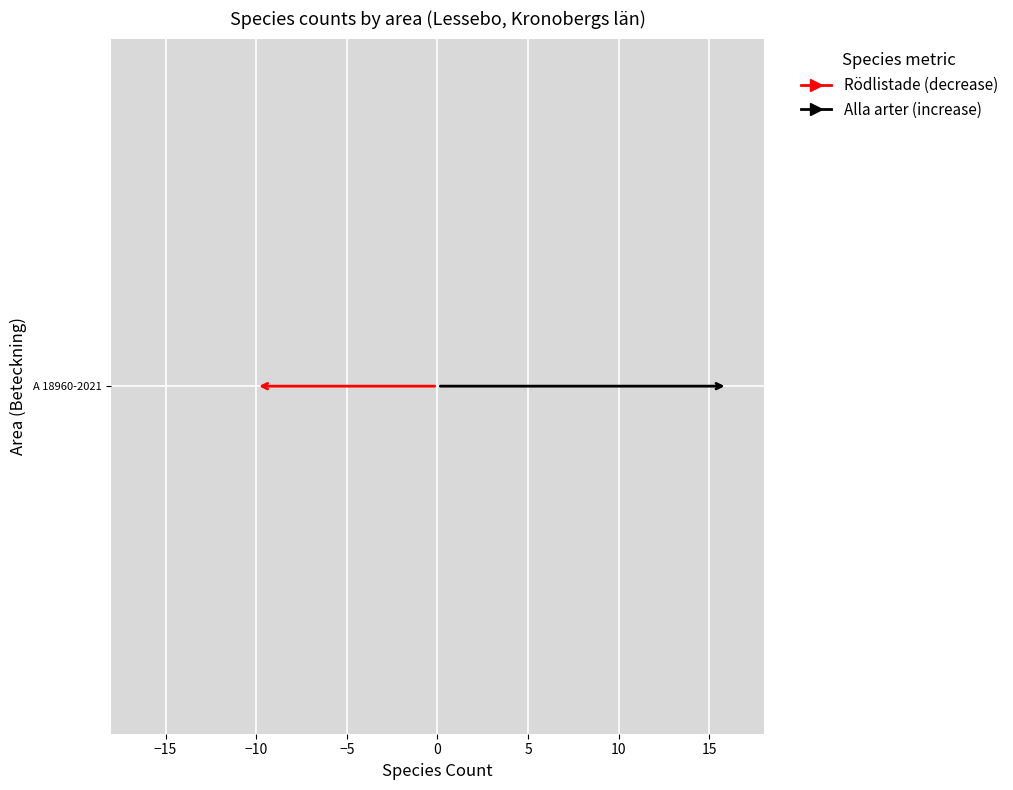

Is it true that Alla arter equals -6 at A 63661-2020?

False